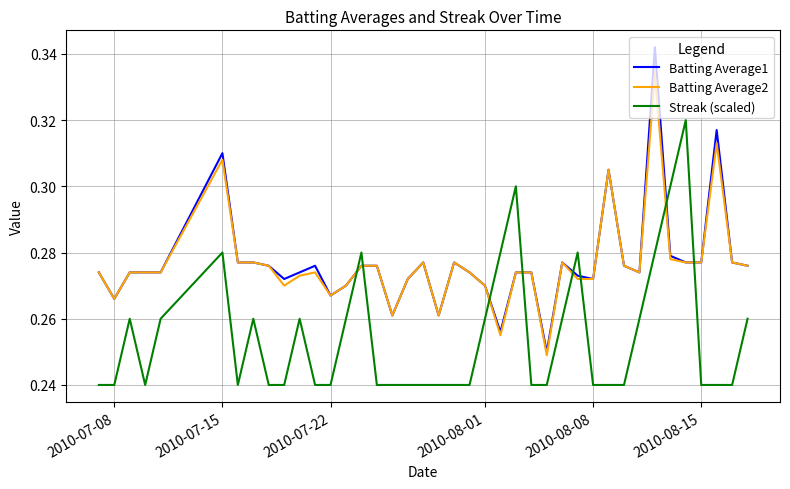

Which series ends up on top after the final intersection of Batting Average1 and Streak (scaled)?

Batting Average1